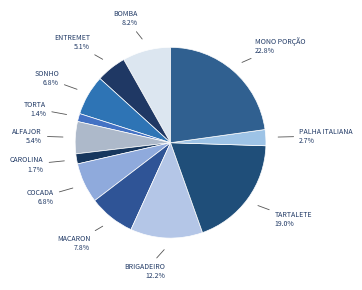

Count the number of slices in the pie.

12